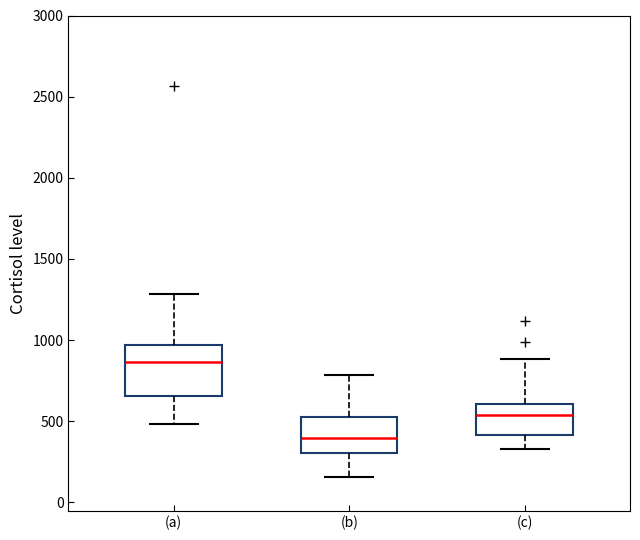

Reading left to right, read every box against the y-axis: the position of its median line, the range the box covers, and the ends of its whiskers. The values are not printed on the chart, so give them approximately, as read against the axis.

(a): median 850, box 650 to 950, whiskers 500 to 1300
(b): median 400, box 300 to 550, whiskers 150 to 800
(c): median 550, box 400 to 600, whiskers 350 to 900